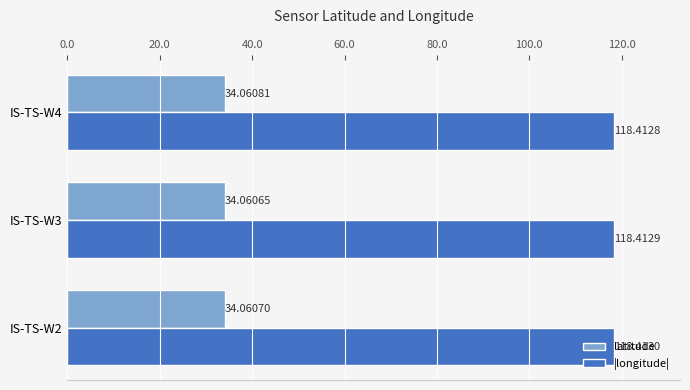

At IS-TS-W3, list the series in order from largest to smallest.

|longitude|, latitude